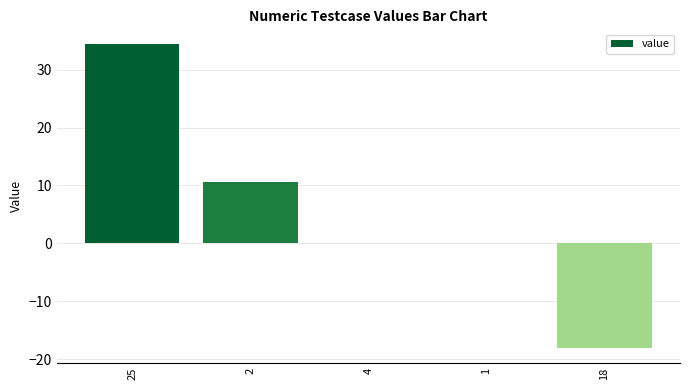

What is the sum of all values?

26.9